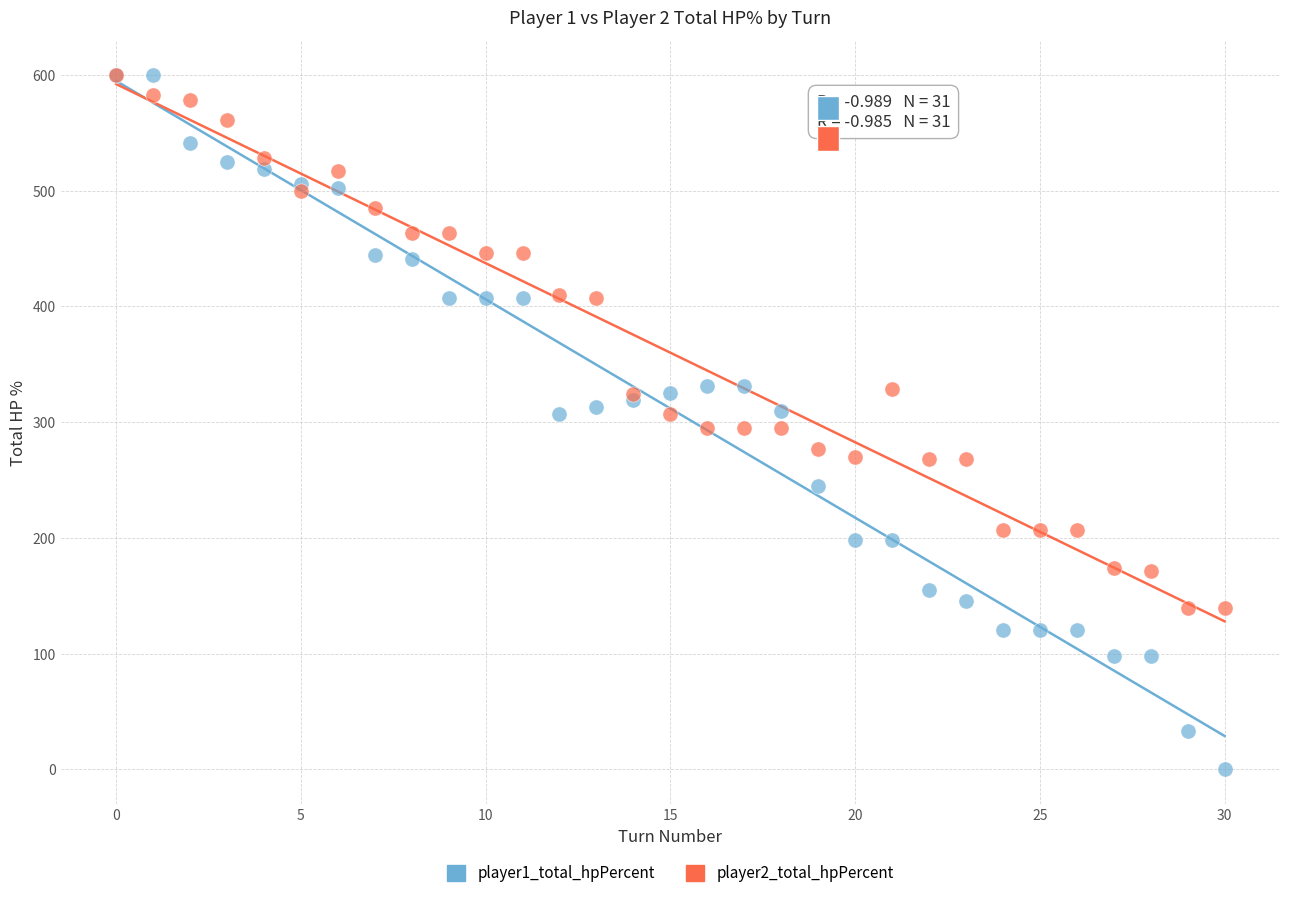

Which series reaches the minimum Y coordinate?

player1_total_hpPercent